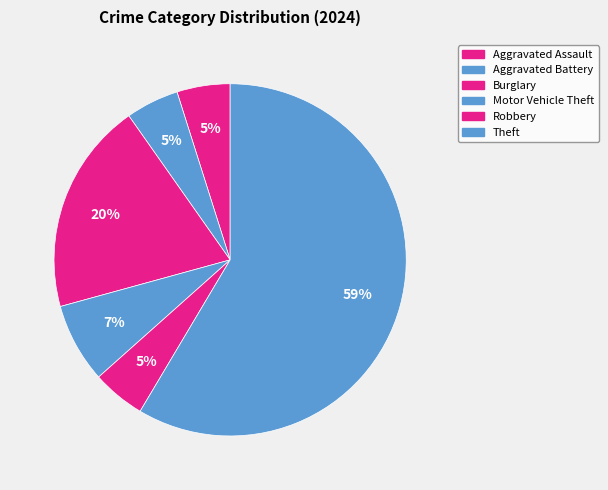

How many slices are in this pie chart?

6